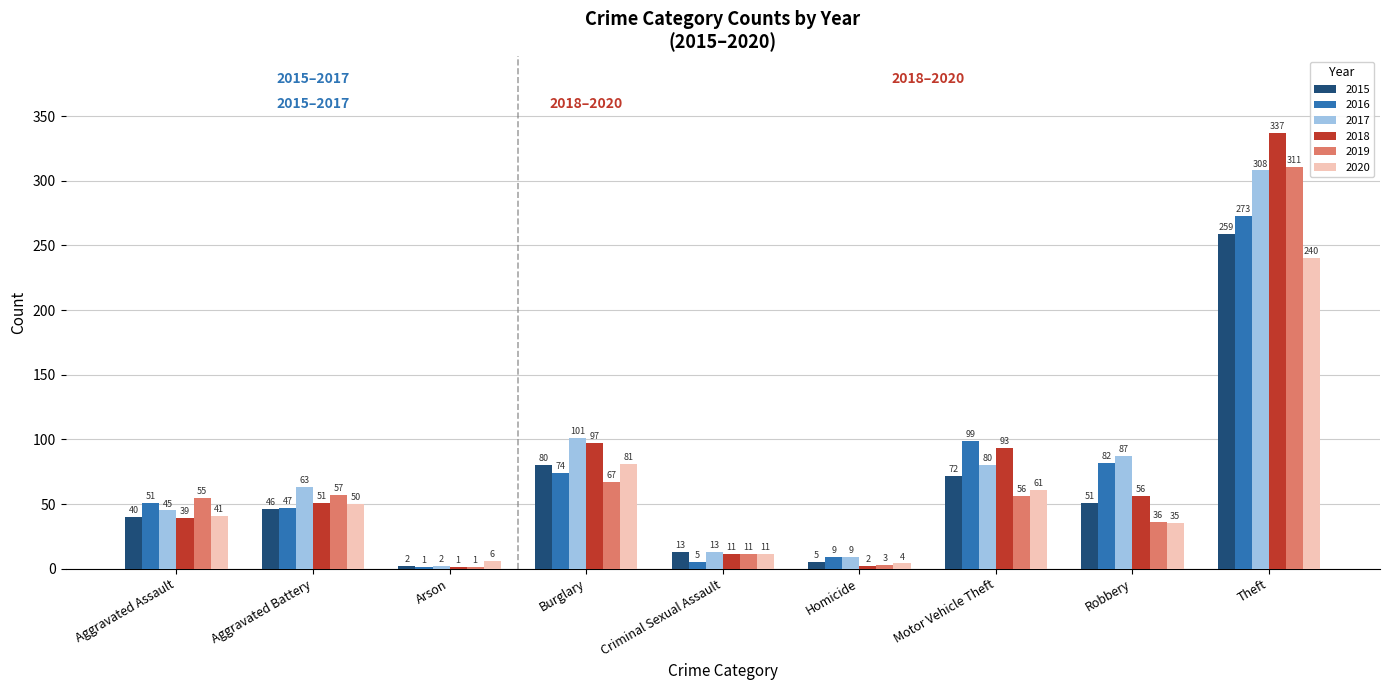

At which label is 2018 closest to 169?

Burglary